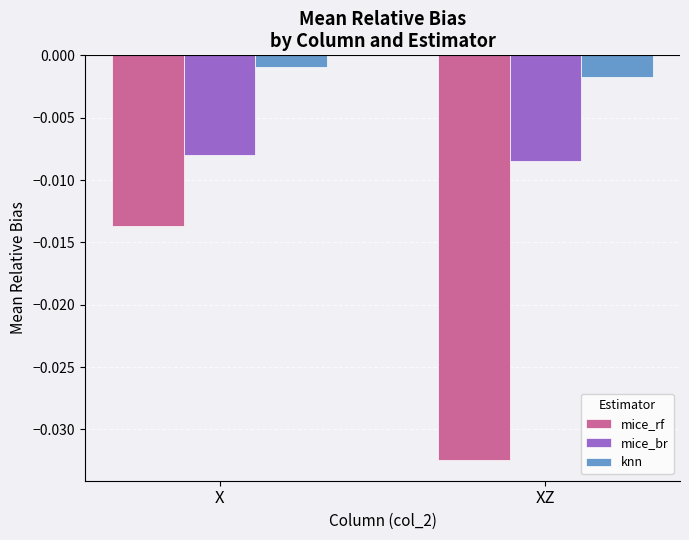

Rank the series by their average value, from lowest to highest.

mice_rf, mice_br, knn